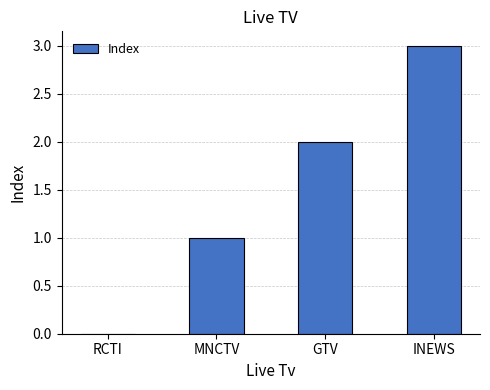

Reading right to left, transcribe all the data shown in this chart.

INEWS=3	GTV=2	MNCTV=1	RCTI=0